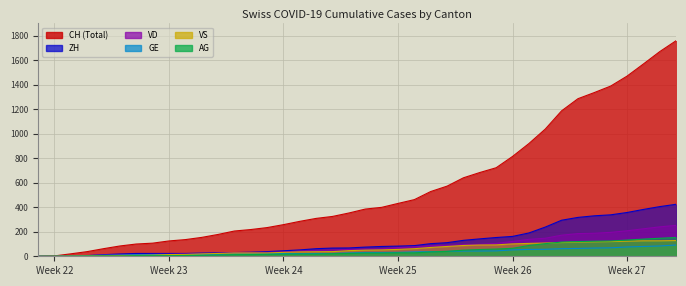

What is the maximum value shown in the chart?

1758